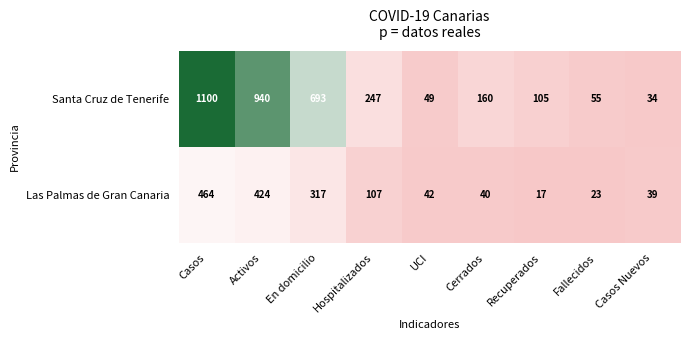

List the labels in order of Santa Cruz de Tenerife value, smallest first.

Casos Nuevos, UCI, Fallecidos, Recuperados, Cerrados, Hospitalizados, En domicilio, Activos, Casos